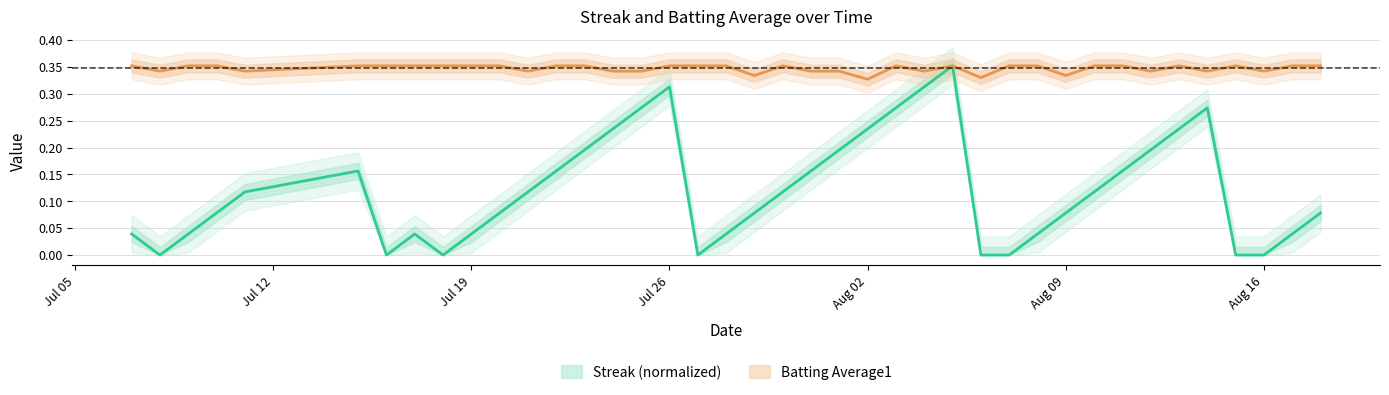

Rank the series by their maximum value, from lowest to highest.

streak, batting_avg